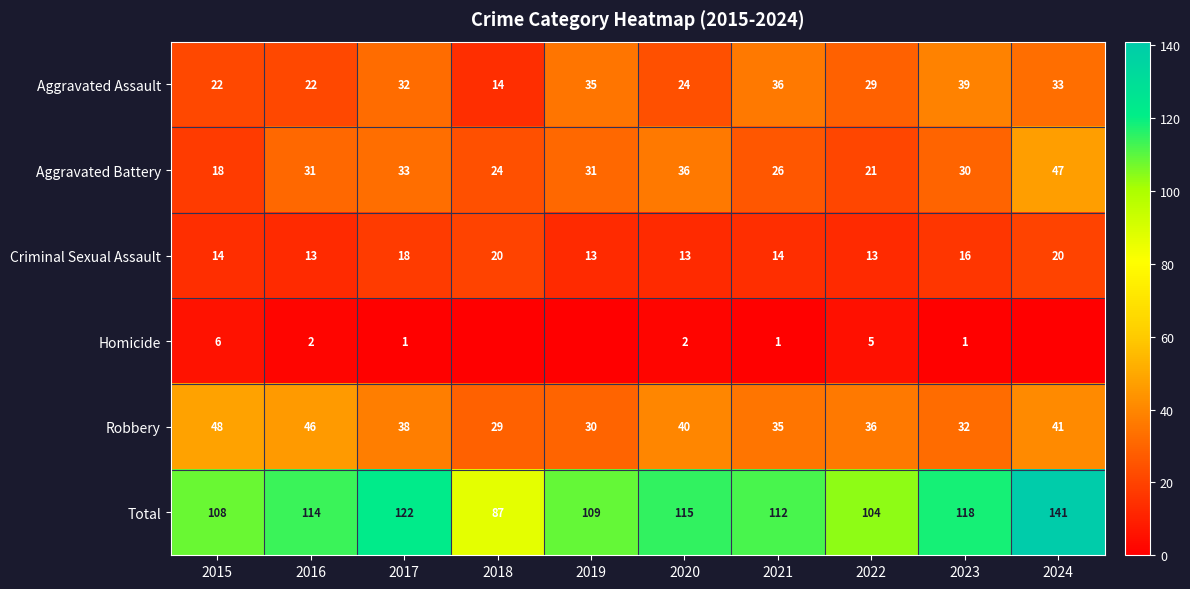

Where is Robbery nearest to the value 38?

2017